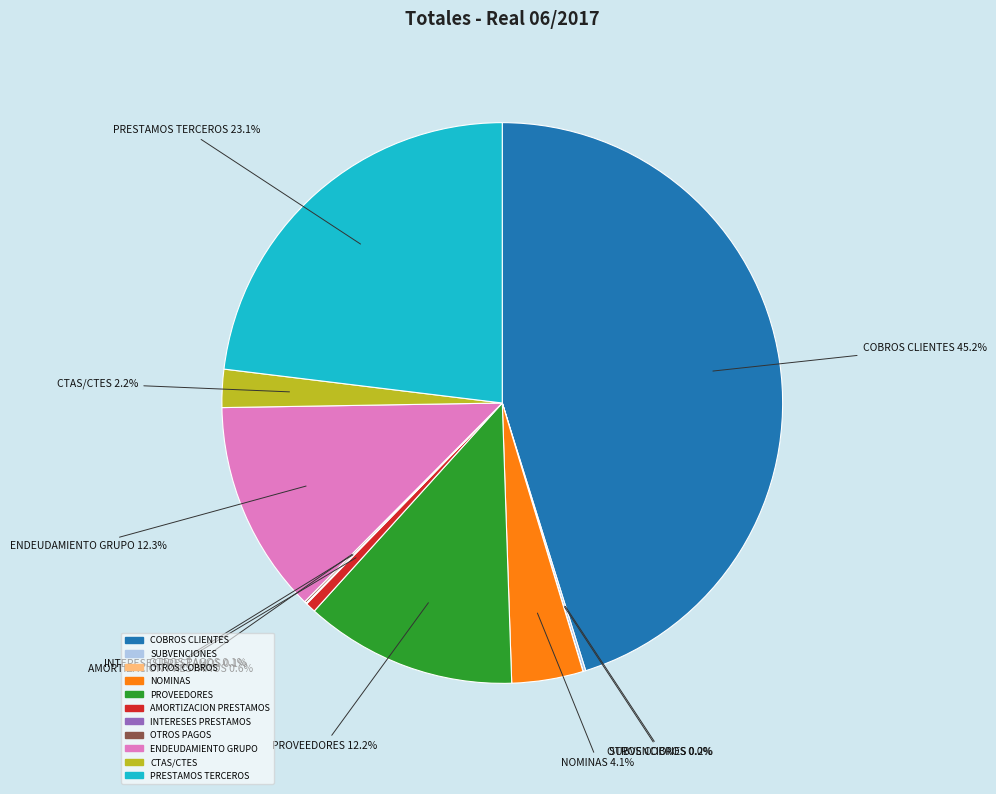

Is PRESTAMOS TERCEROS the majority of the pie?

No